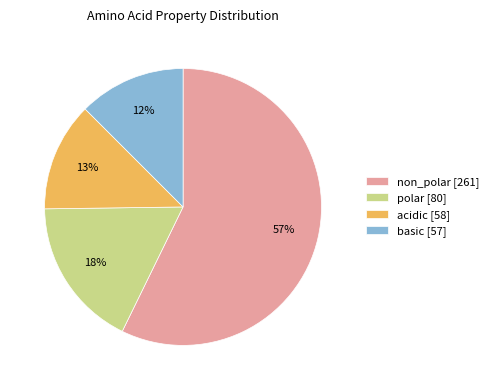

True or false: polar accounts for 18% of the total.

True